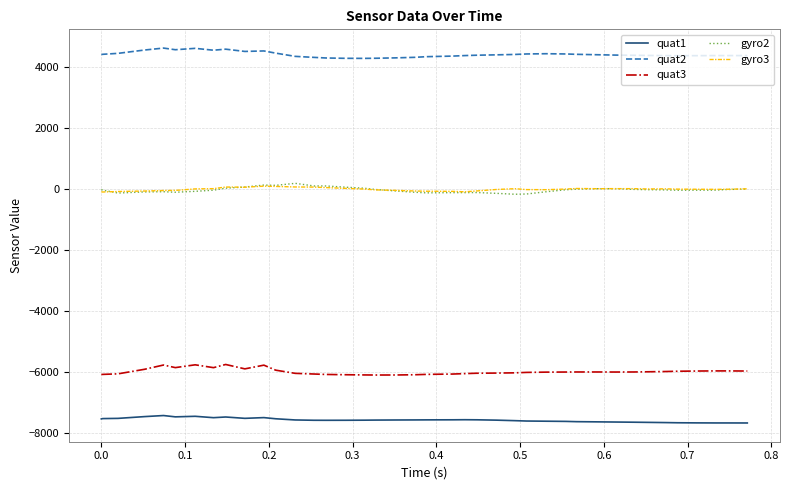

What is the smallest value displayed?

-7661